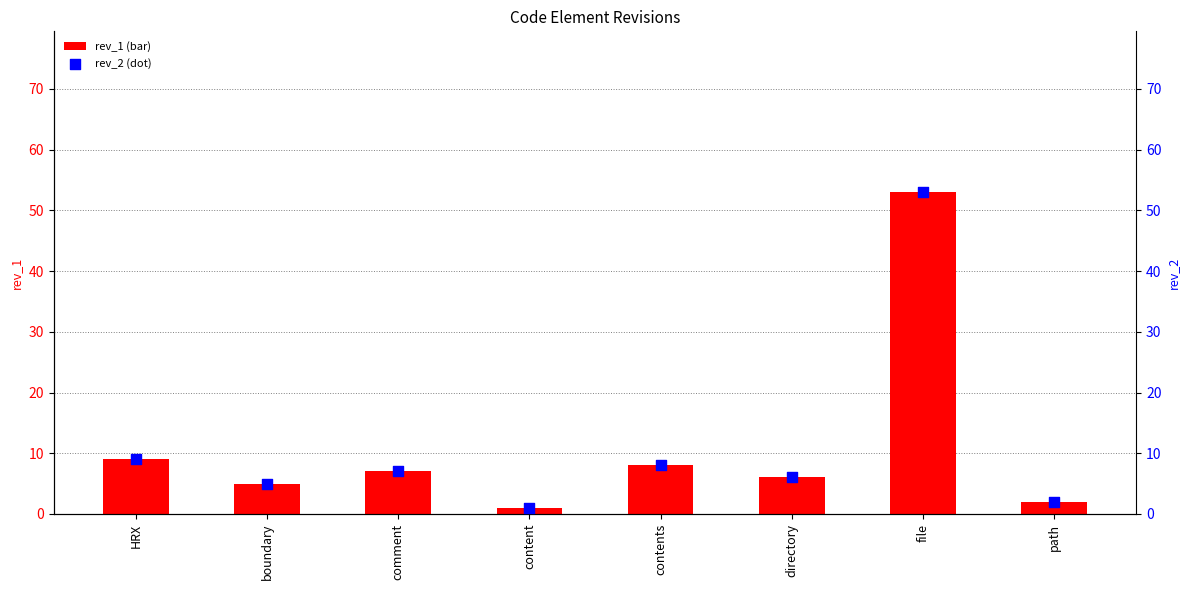

What is the total value across all series at comment?

14